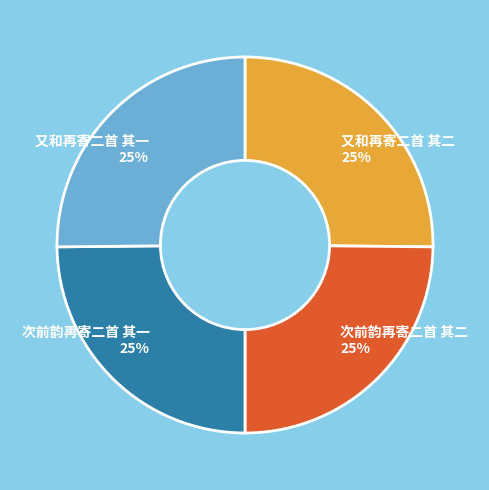

Is 又和再寄二首 其一 the majority of the pie?

No